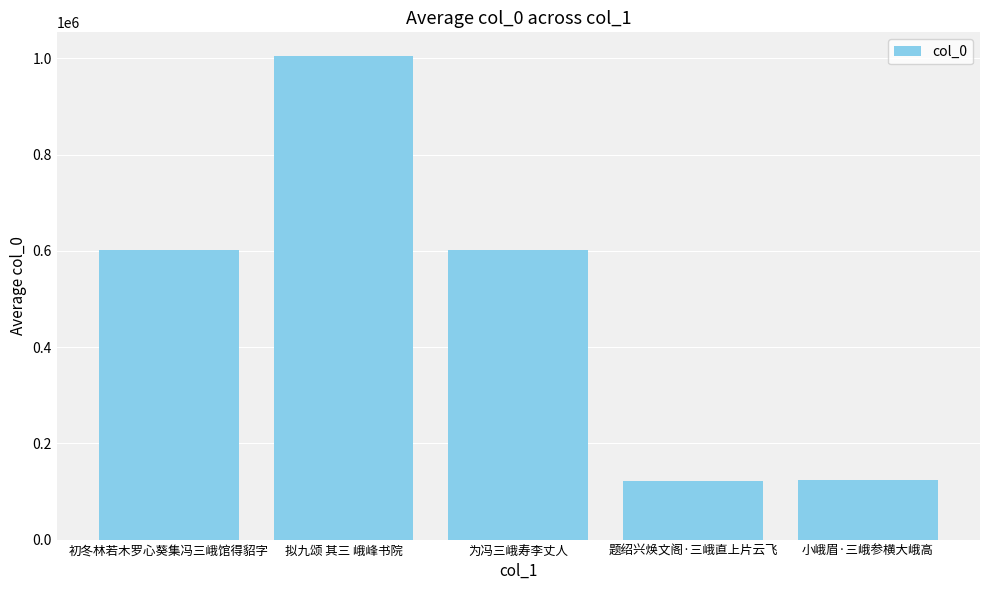

The value at 小峨眉·三峨参横大峨高 is 188358. True or false?

False